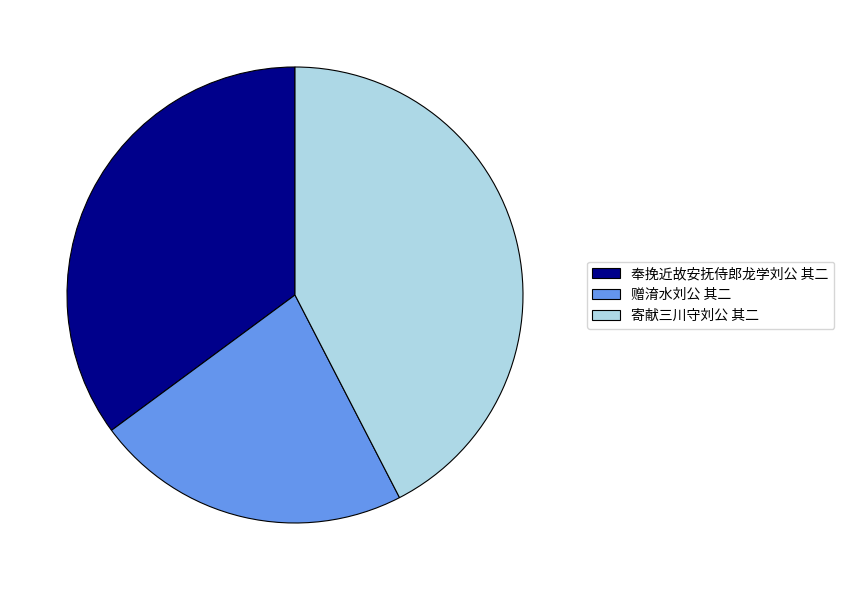

Which has a higher value, 寄献三川守刘公 其二 or 奉挽近故安抚侍郎龙学刘公 其二?

寄献三川守刘公 其二